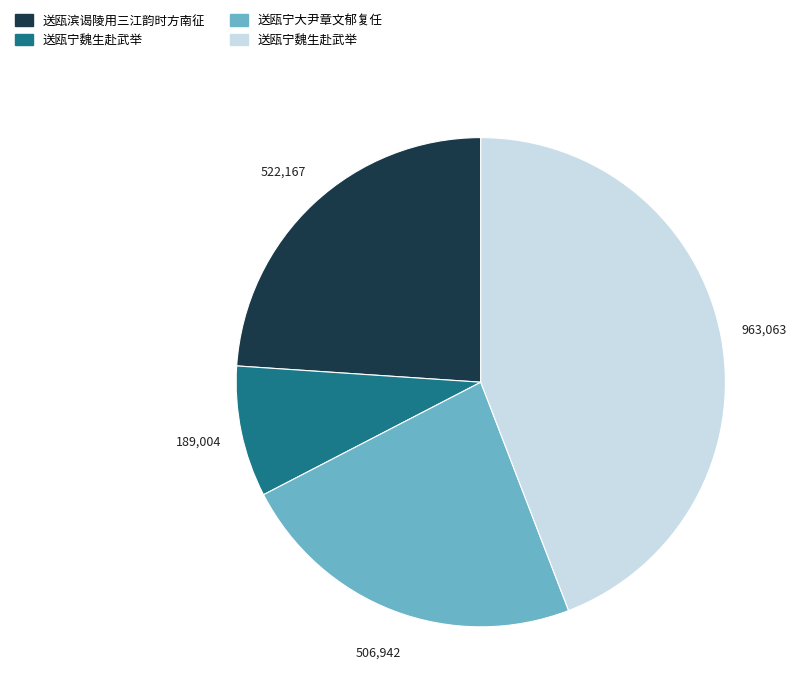

Is there any slice that represents more than half of the pie?

No